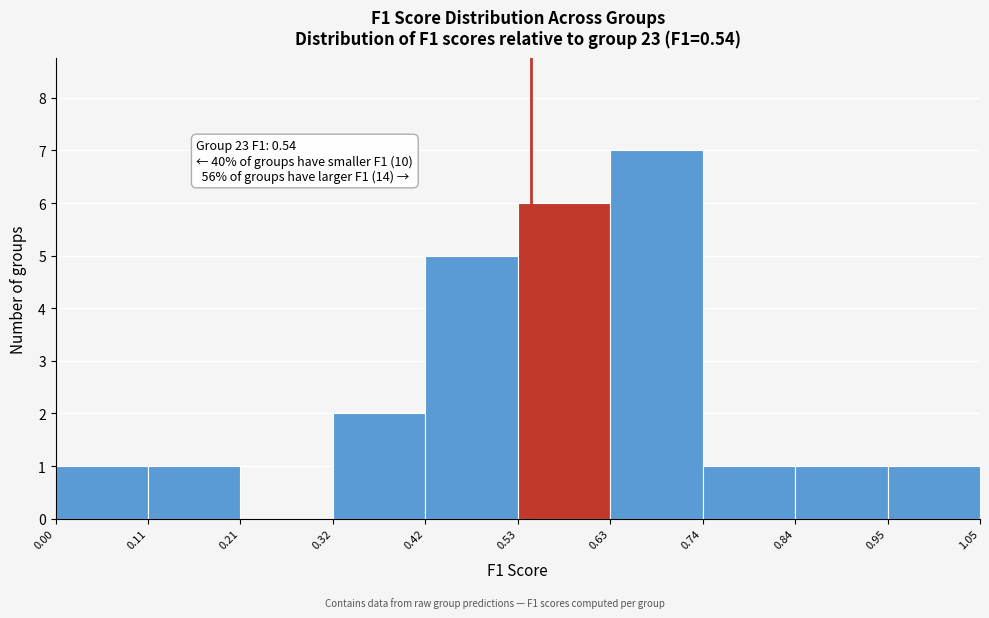

Which range on the x-axis has the tallest bar?

0.63 to 0.74